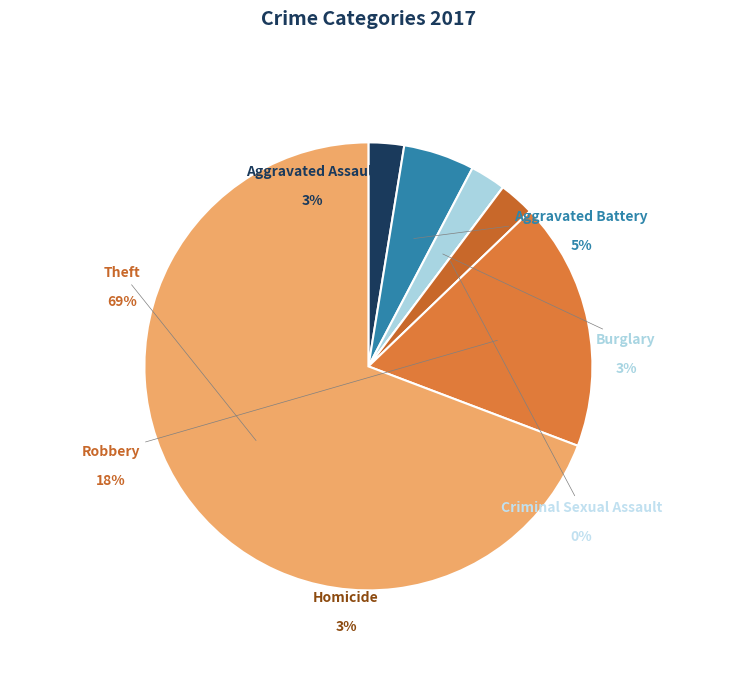

The Aggravated Battery slice represents 5% of the pie. True or false?

True